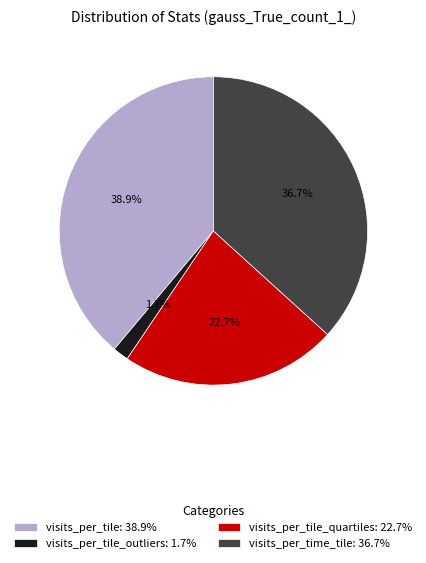

What percentage is NOT represented by visits_per_time_tile: 36.7%?

63.3%